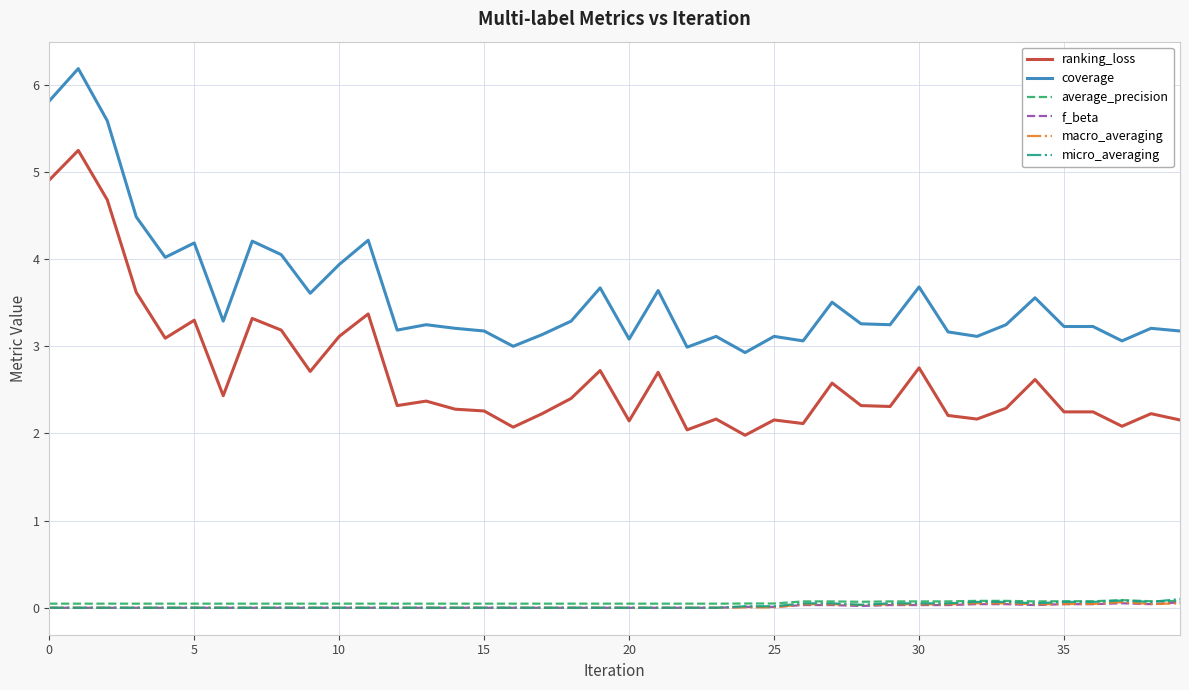

True or false: f_beta and average_precision intersect in this chart.

False